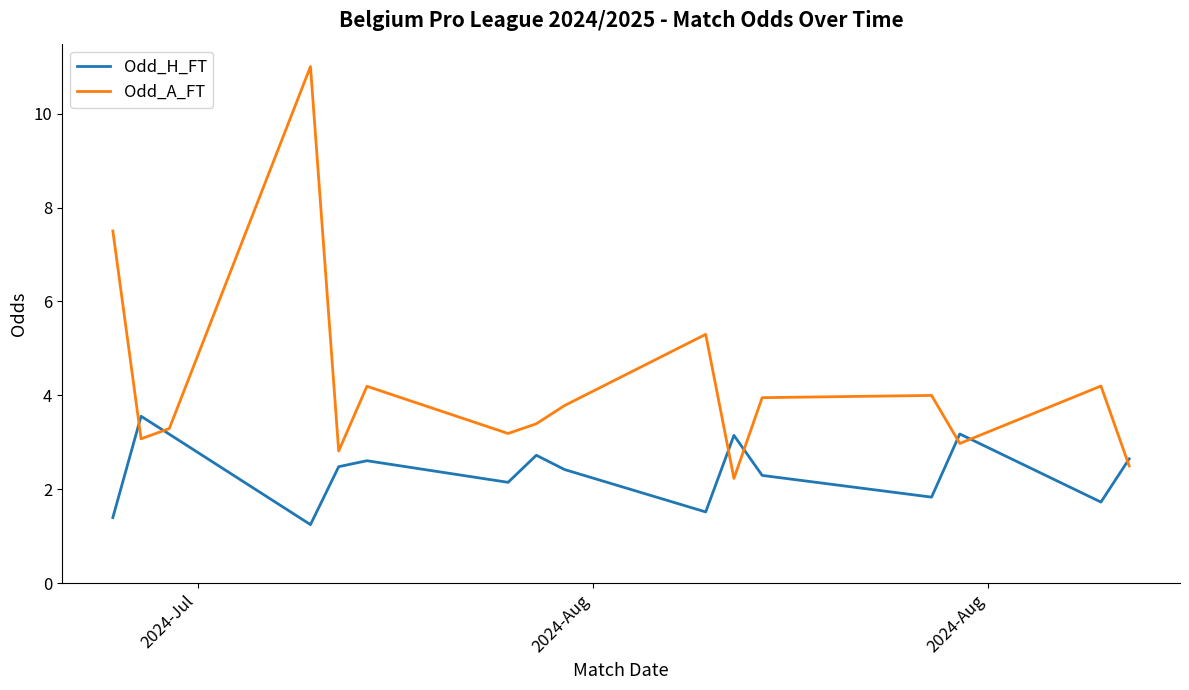

What is the average value of the Odd_H_FT series?

2.4